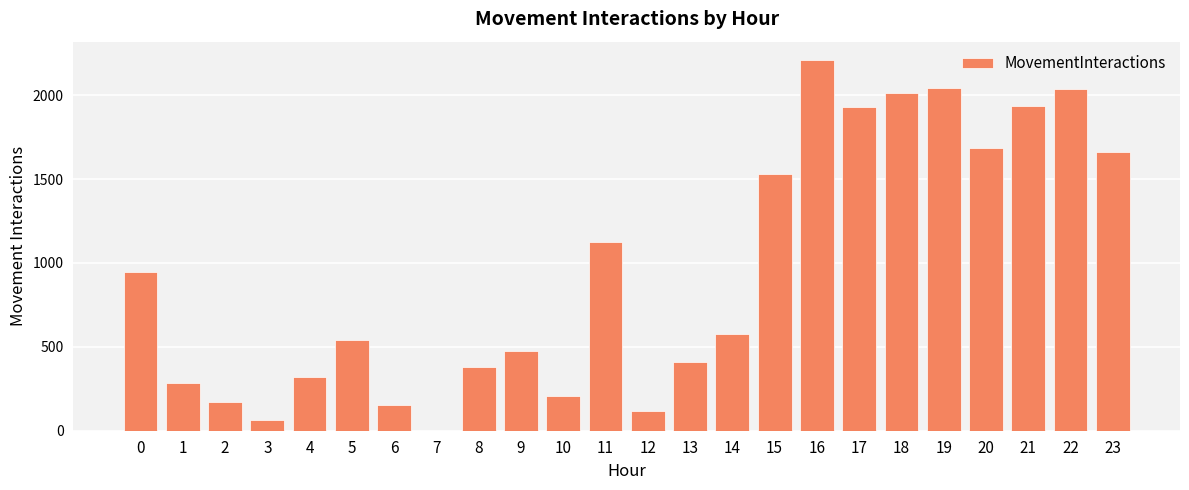

Which category has the highest value across all series?

16